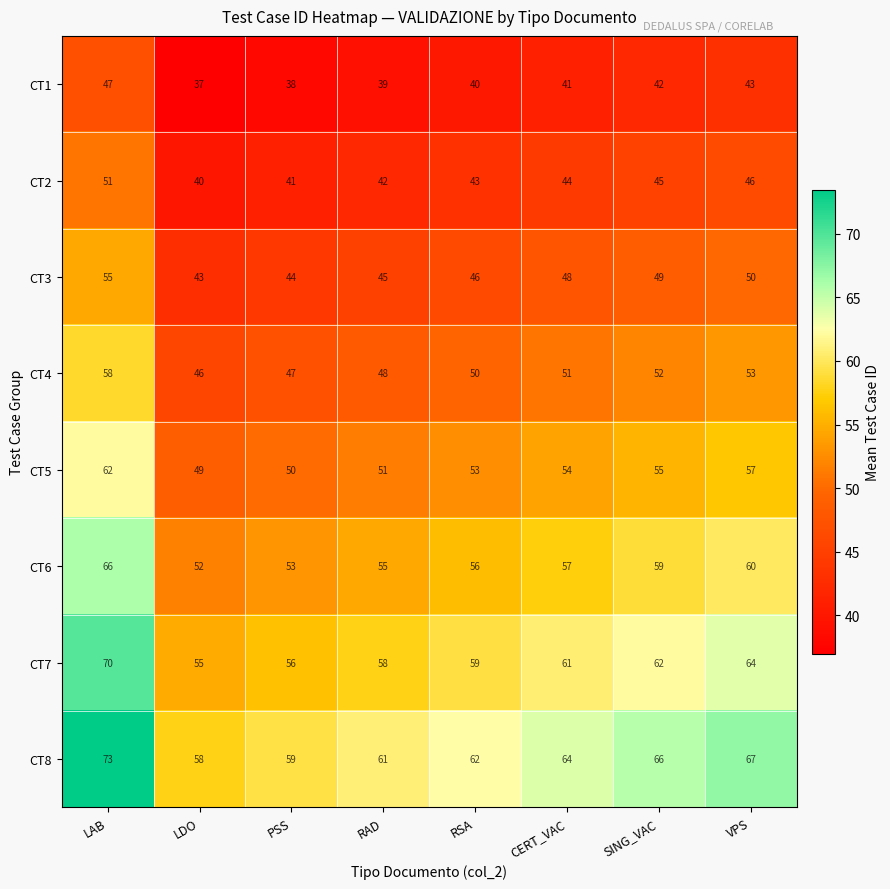

Where does the CT6 series first go above 57?

LAB